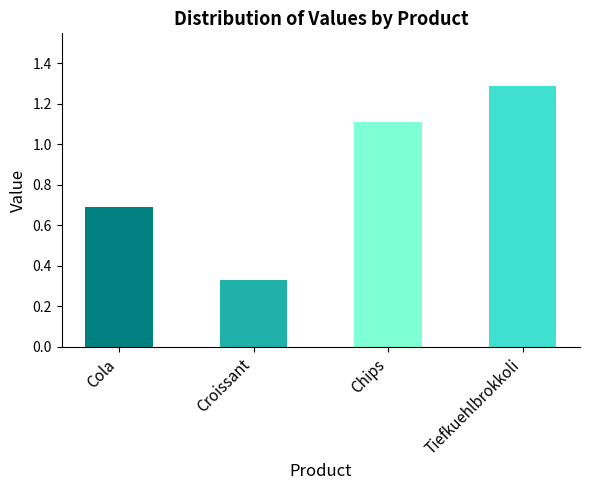

Rank the categories by value from lowest to highest.

Croissant, Cola, Chips, Tiefkuehlbrokkoli